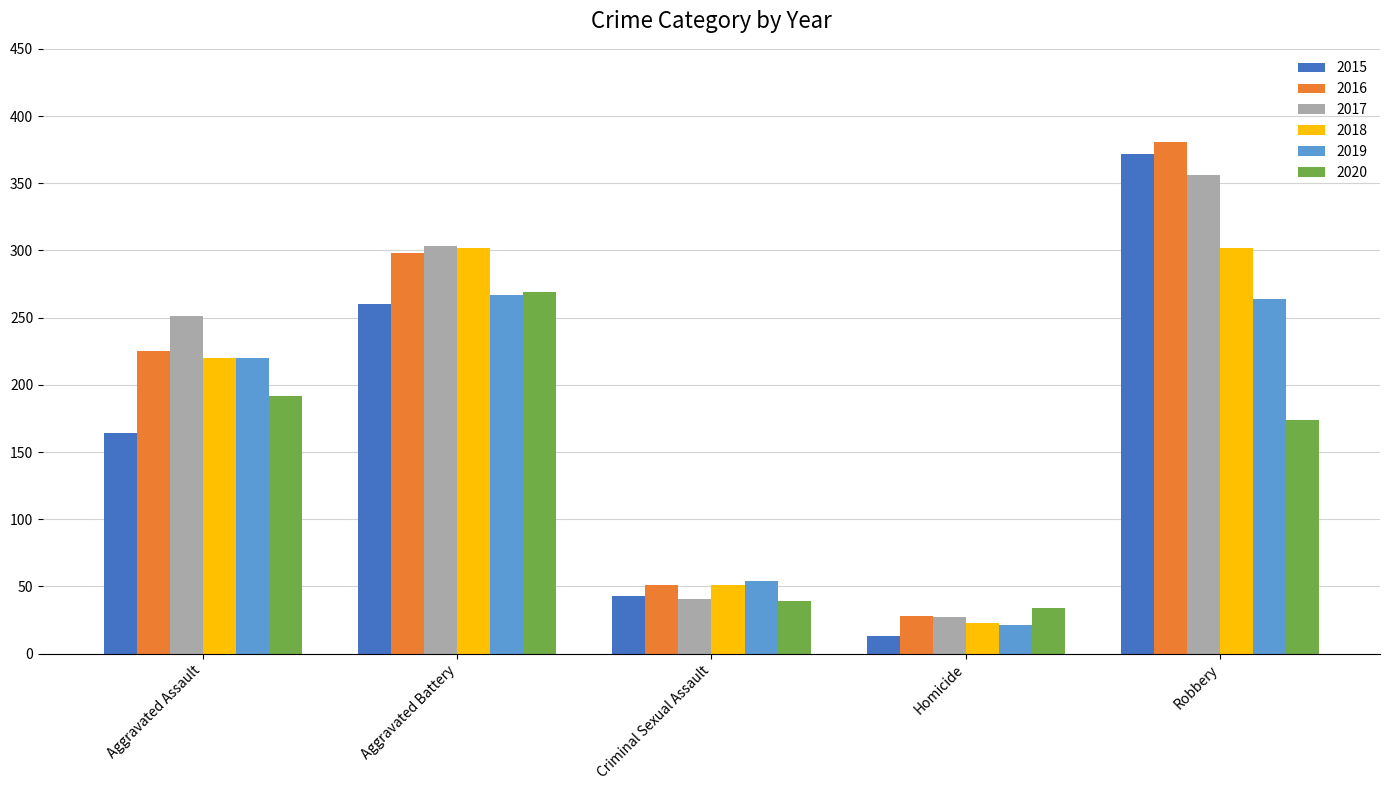

The value of 2019 at Aggravated Assault is 220. True or false?

True